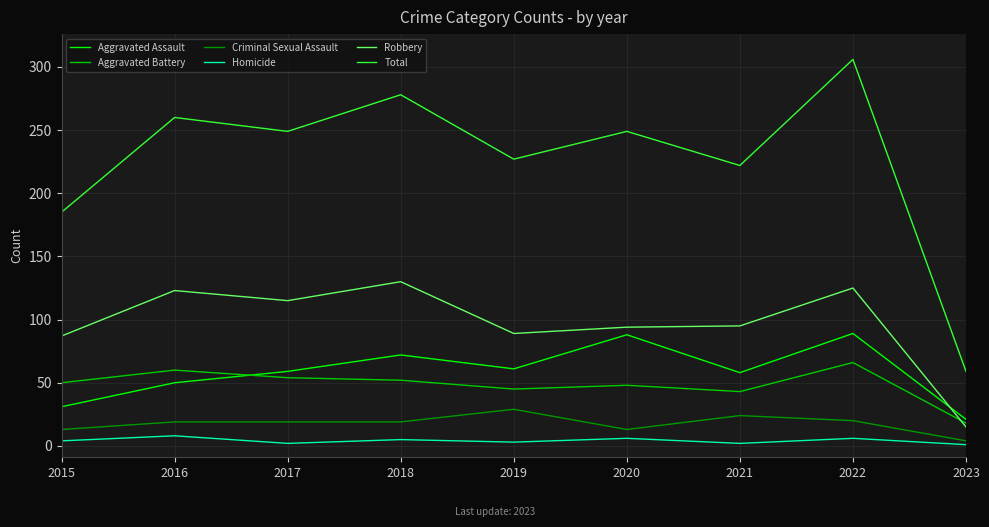

What is the sum of all Aggravated Assault values?

529